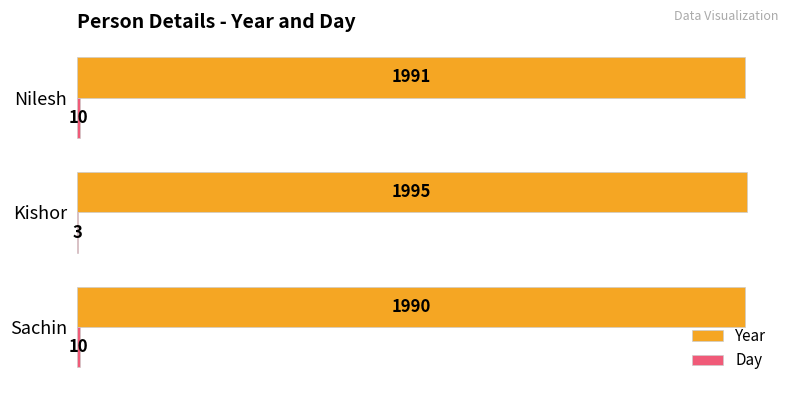

The Year series shows 1991 at Nilesh. True or false?

True